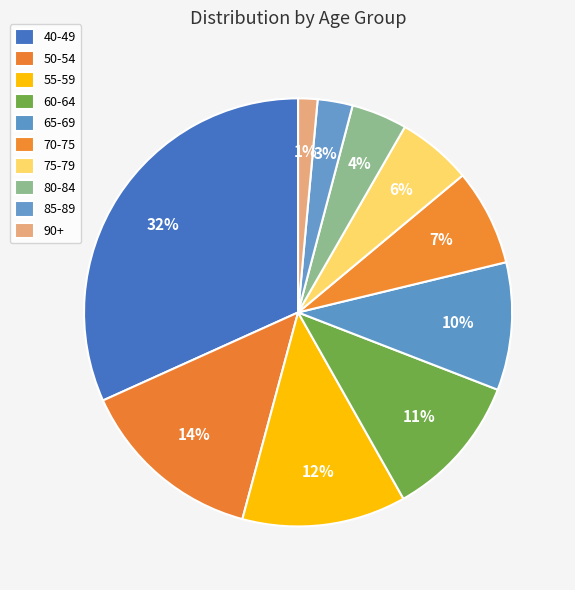

Between 80-84 and 90+, which is larger?

80-84